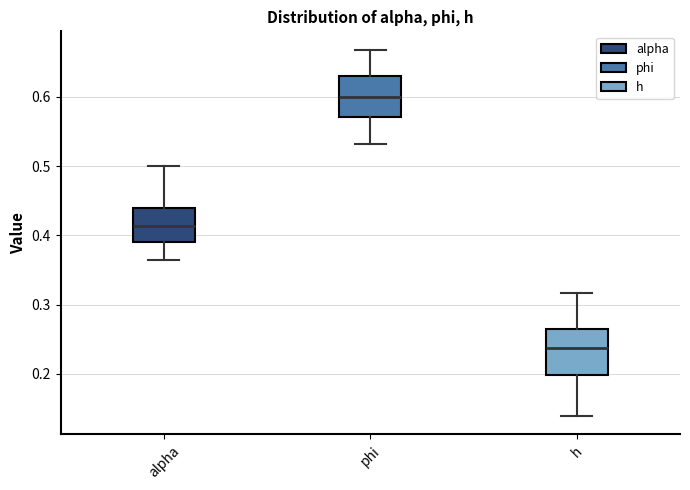

Reading left to right, read every box against the y-axis: the position of its median line, the range the box covers, and the ends of its whiskers. The values are not printed on the chart, so give them approximately, as read against the axis.

alpha: median 0.41, box 0.39 to 0.44, whiskers 0.36 to 0.50
phi: median 0.60, box 0.57 to 0.63, whiskers 0.53 to 0.67
h: median 0.24, box 0.20 to 0.27, whiskers 0.14 to 0.32